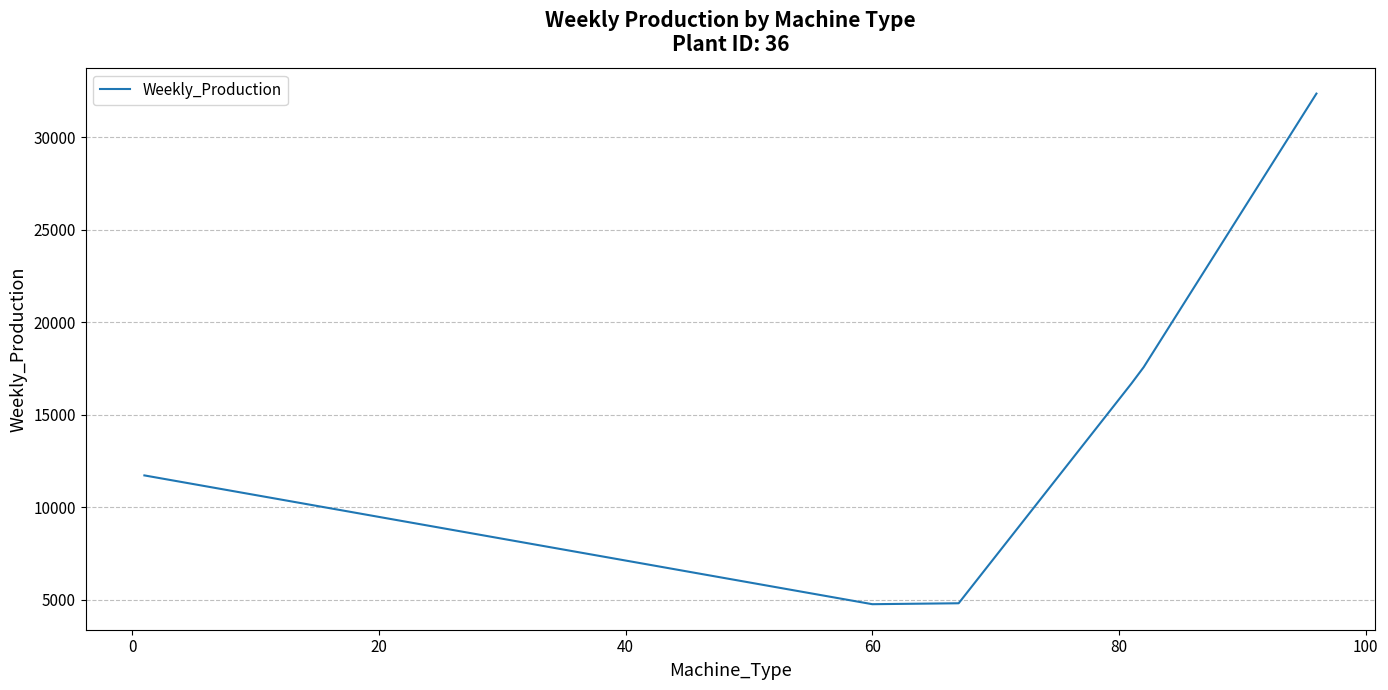

What is the minimum value shown in the chart?

4763